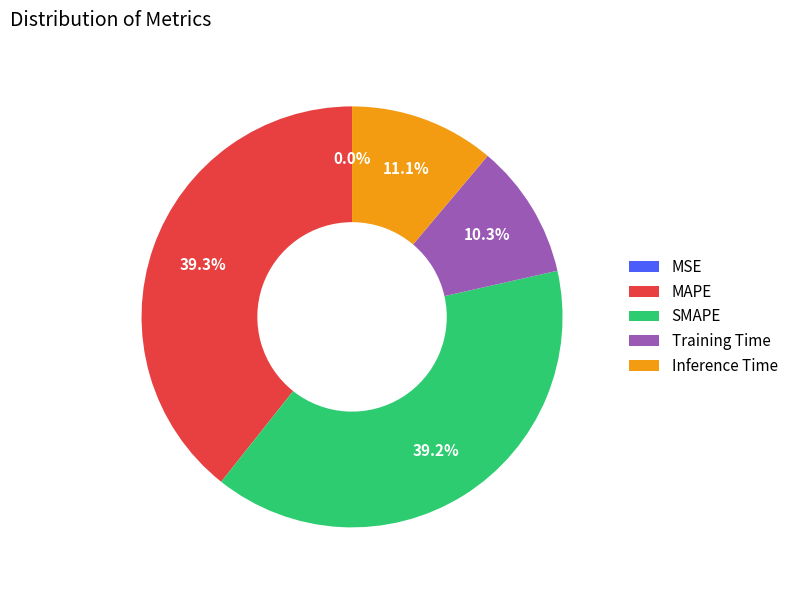

Combined, do Inference Time and Training Time account for over 50%?

No